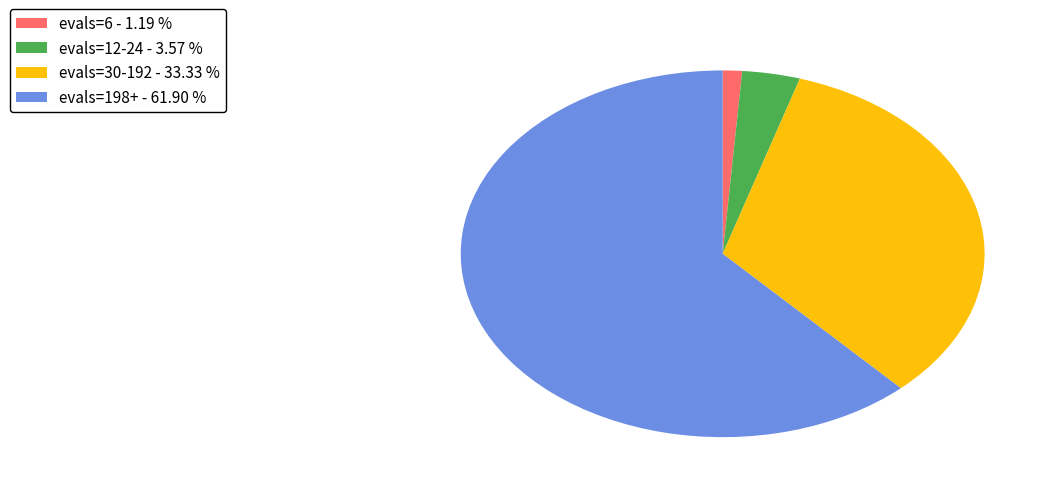

Which slice is the smallest?

evals=6 - 1.19 %